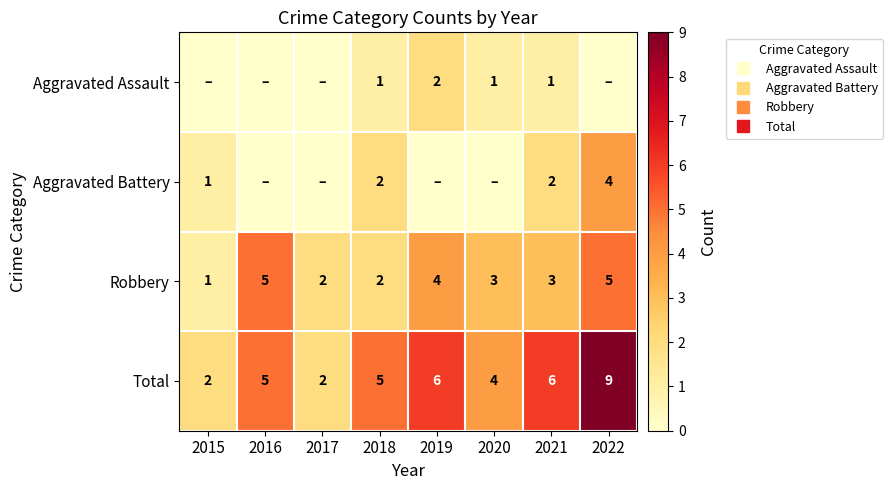

Is it true that Robbery equals 1 at 2021?

False